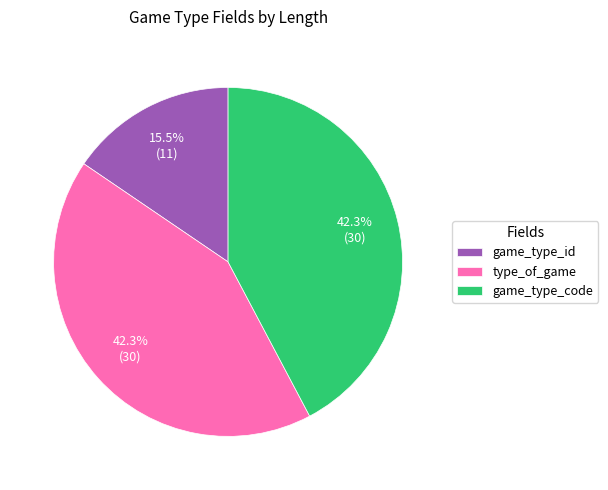

Is game_type_id the majority of the pie?

No